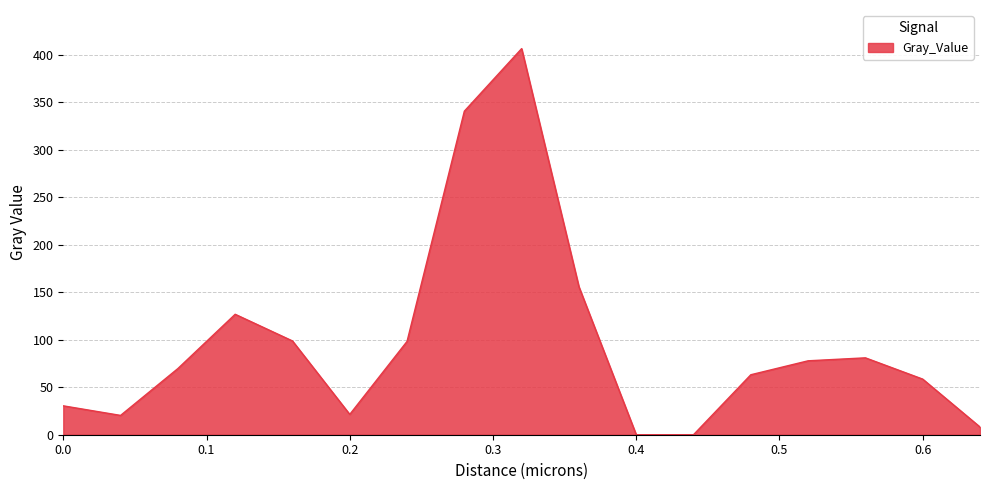

What is the maximum value shown in the chart?

406.4